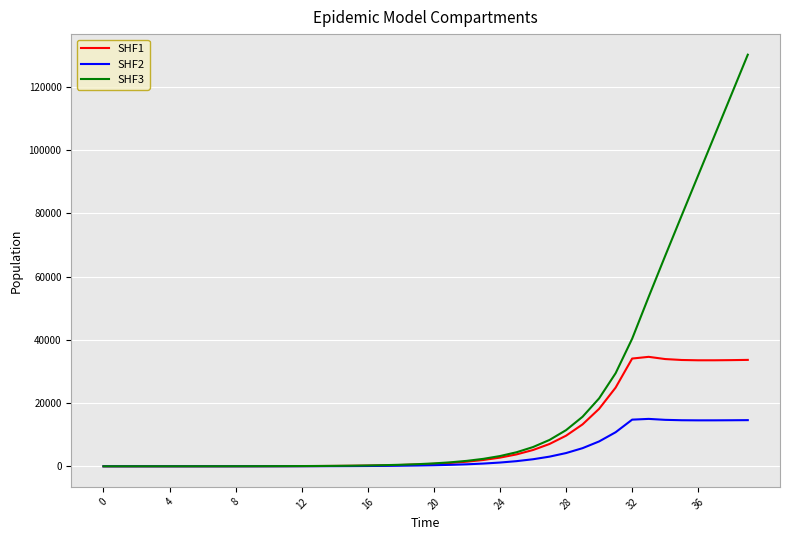

Rank the series by their average value, from highest to lowest.

SHF3, SHF1, SHF2